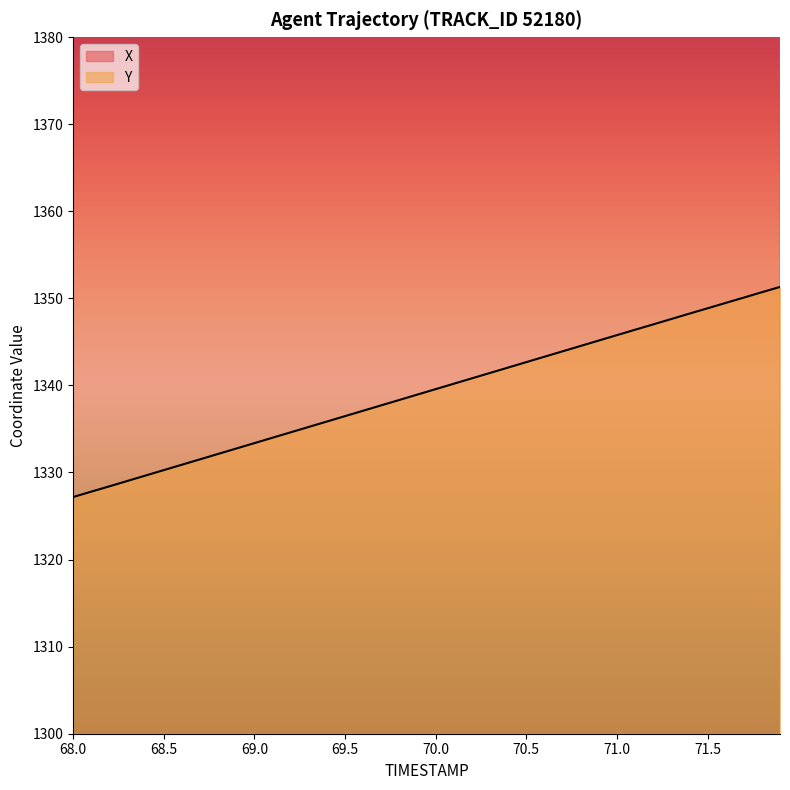

Rank the series at 68.0 from lowest to highest value.

Y, X